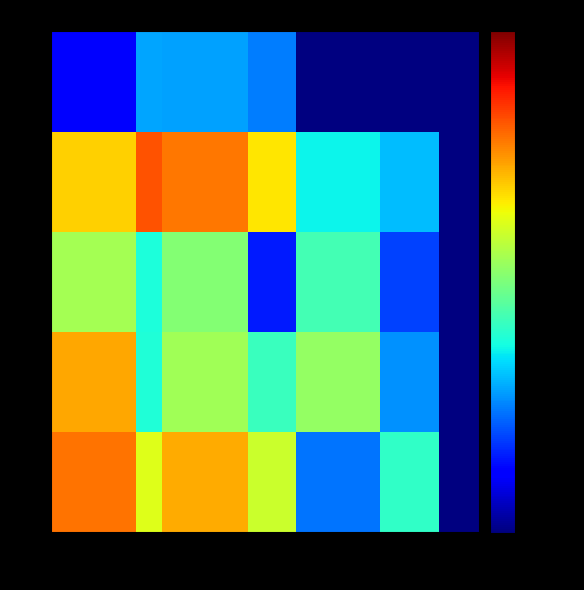

How many categories are shown in the chart?

7